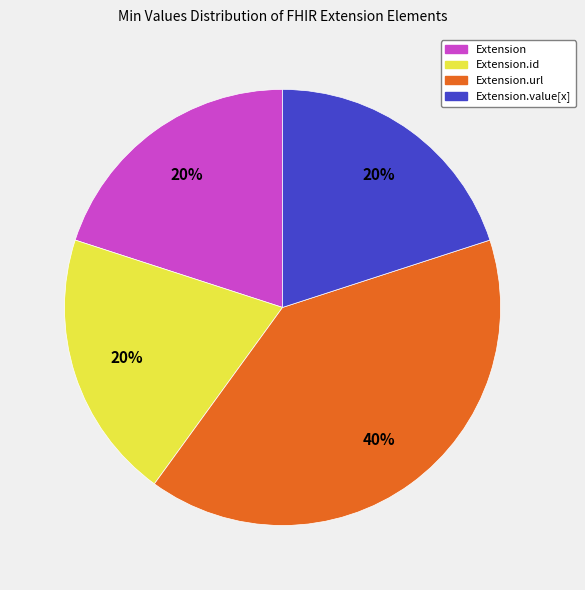

To the nearest percent, what is the difference between the largest and smallest slice percentages?

20%